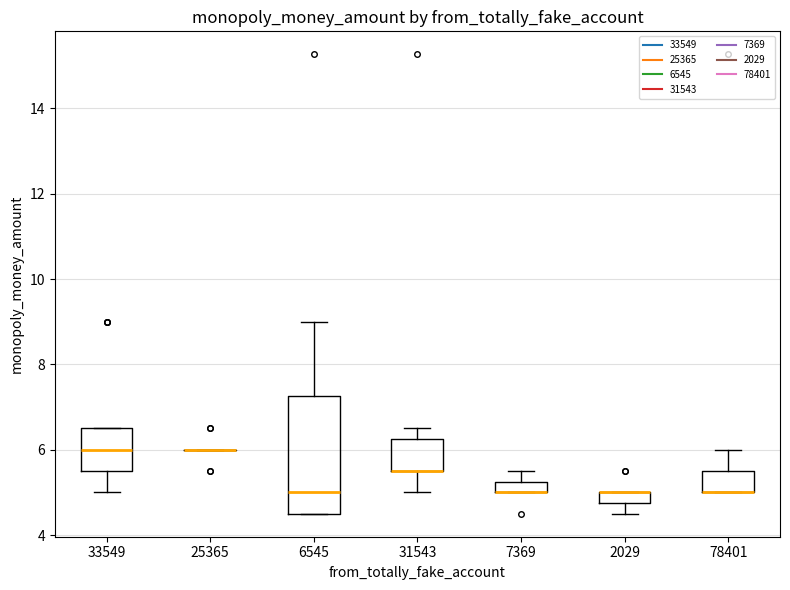

Where is the upper edge of the box at x = 7369 on the y-axis? The values are not printed on the chart, so give them approximately, as read against the axis.

5.2